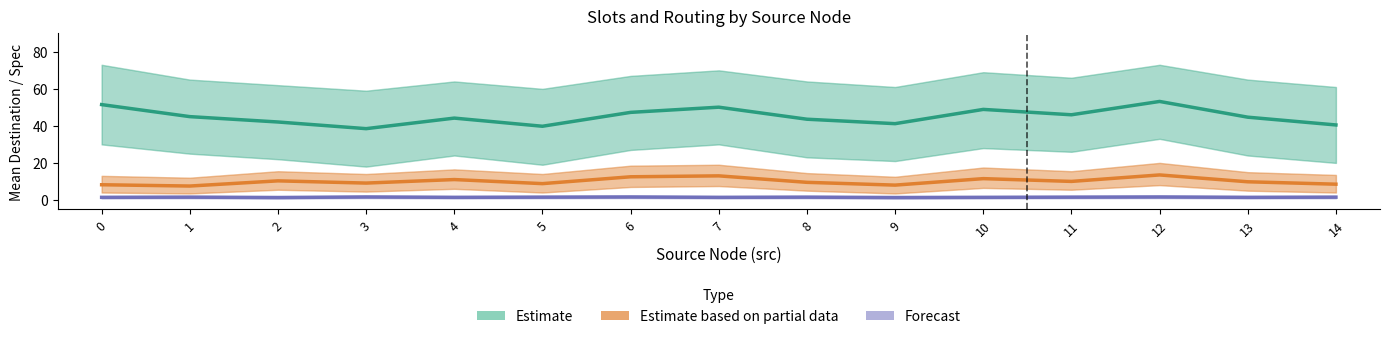

At which label does Estimate (dst) reach its minimum?

3